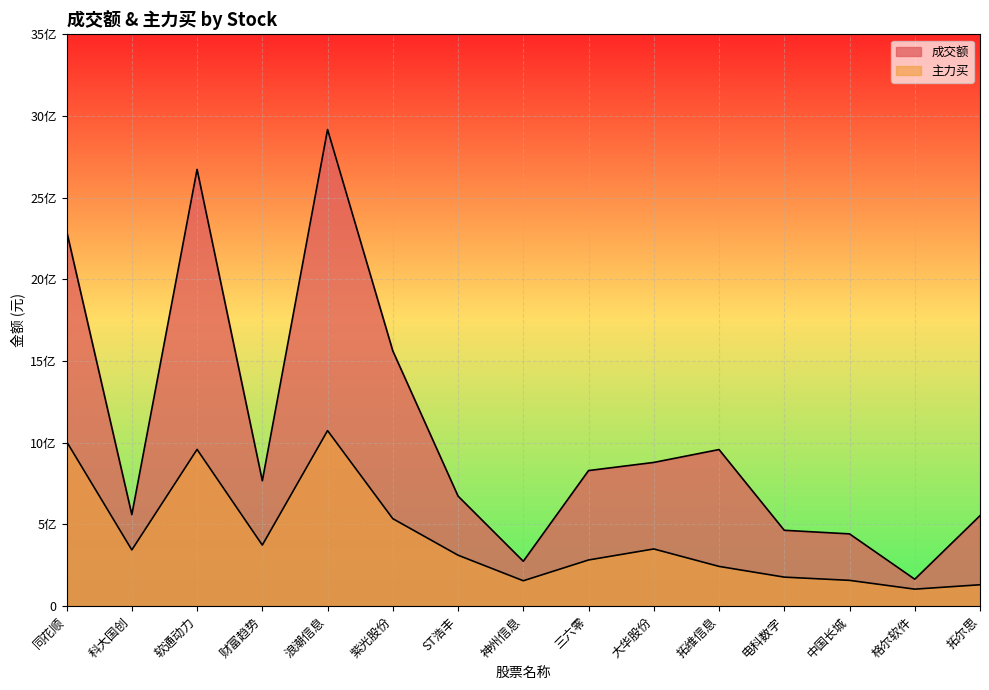

What is the minimum value shown in the chart?

104170346